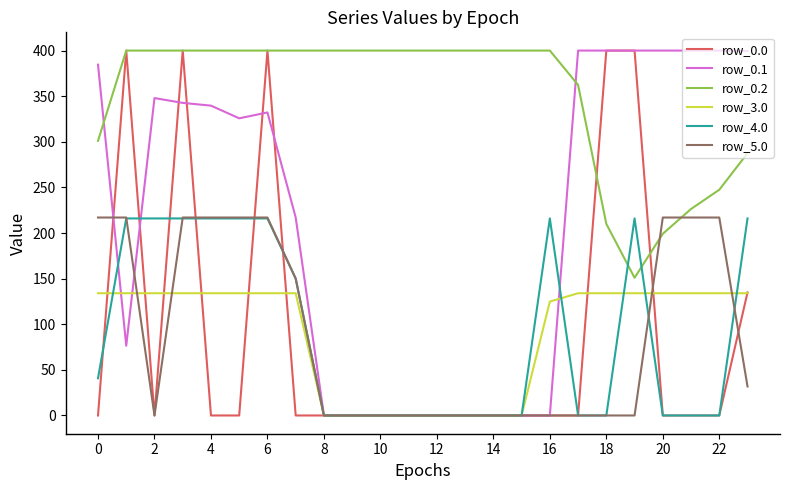

What is the highest value of the row_3.0 series?

134.0